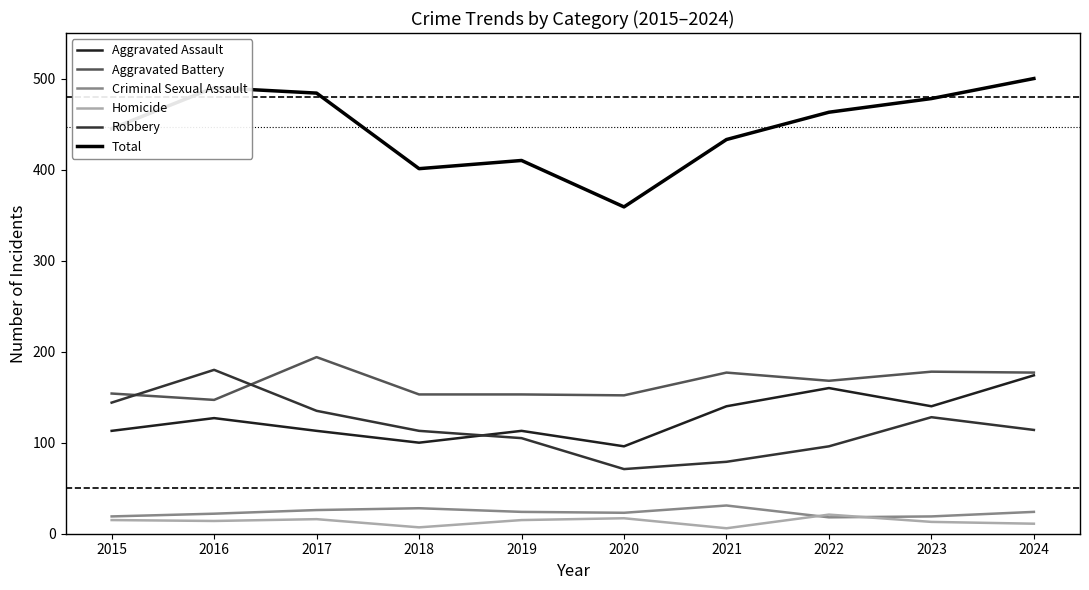

Rank the series by their maximum value, from lowest to highest.

Homicide, Criminal Sexual Assault, Aggravated Assault, Robbery, Aggravated Battery, Total